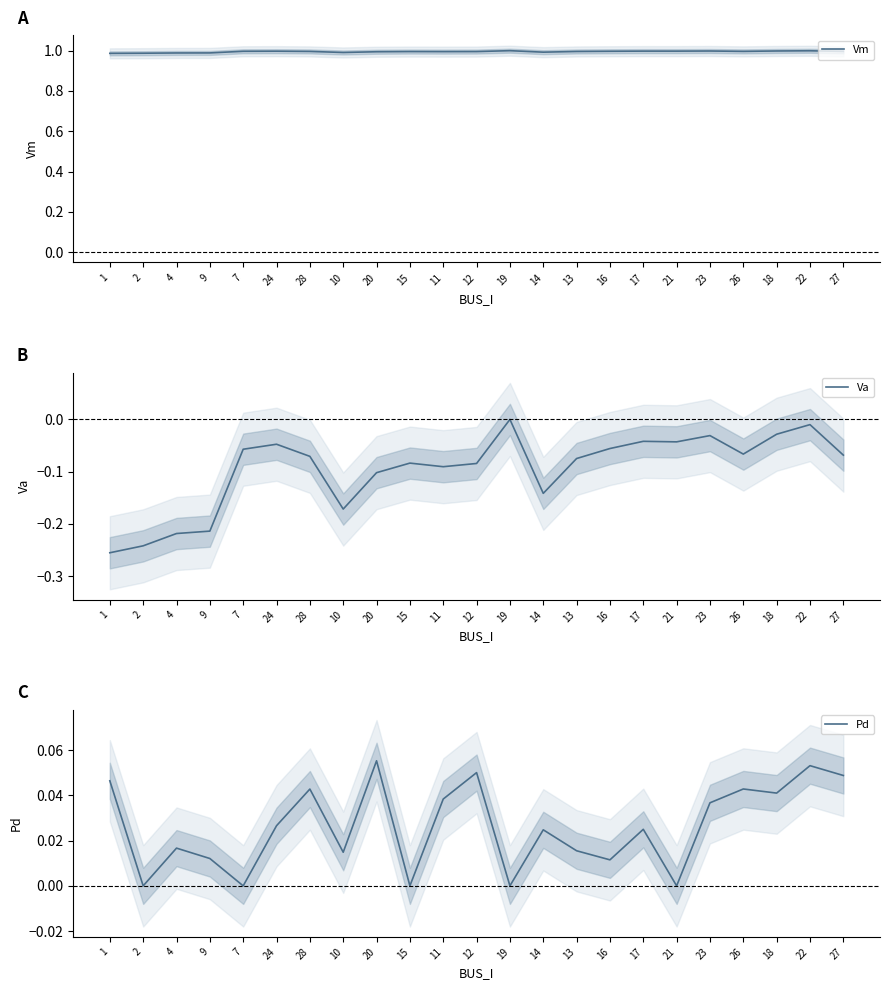

What are all the series names shown in the legend?

Vm, Va, Pd